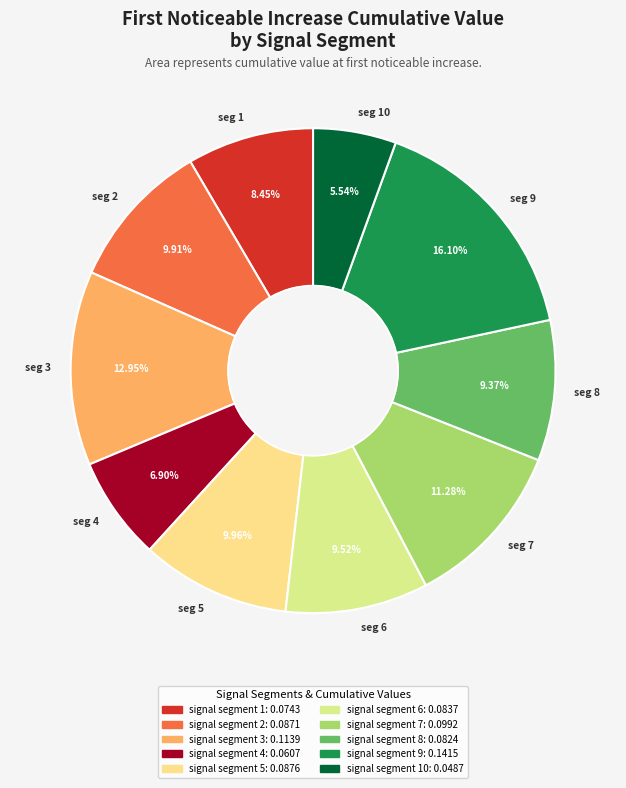

Do seg 3 and seg 9 together represent more than half of the pie?

No